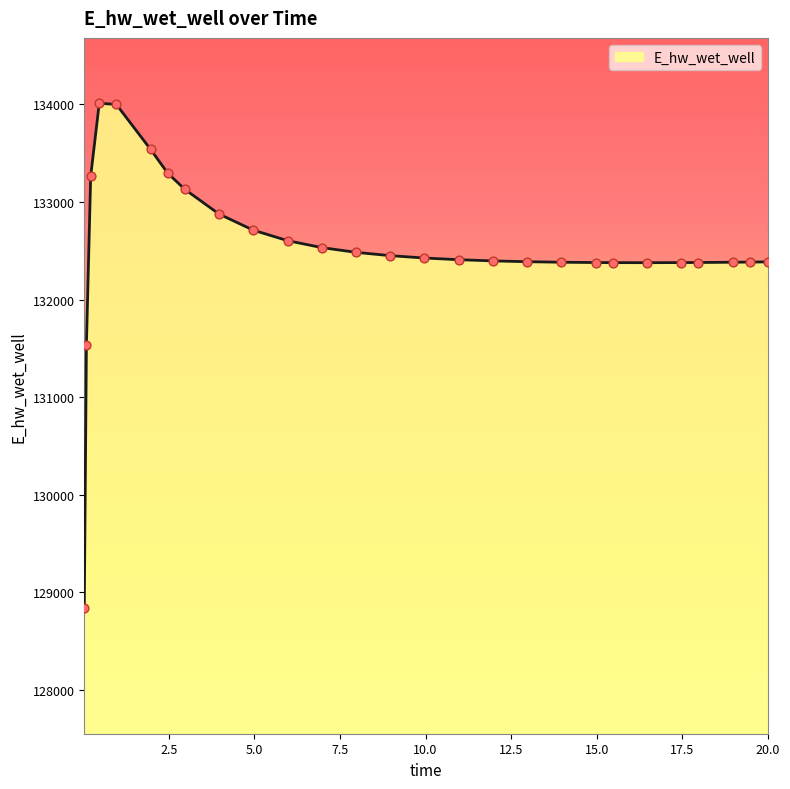

What is the difference between the maximum and minimum values?

5170.0